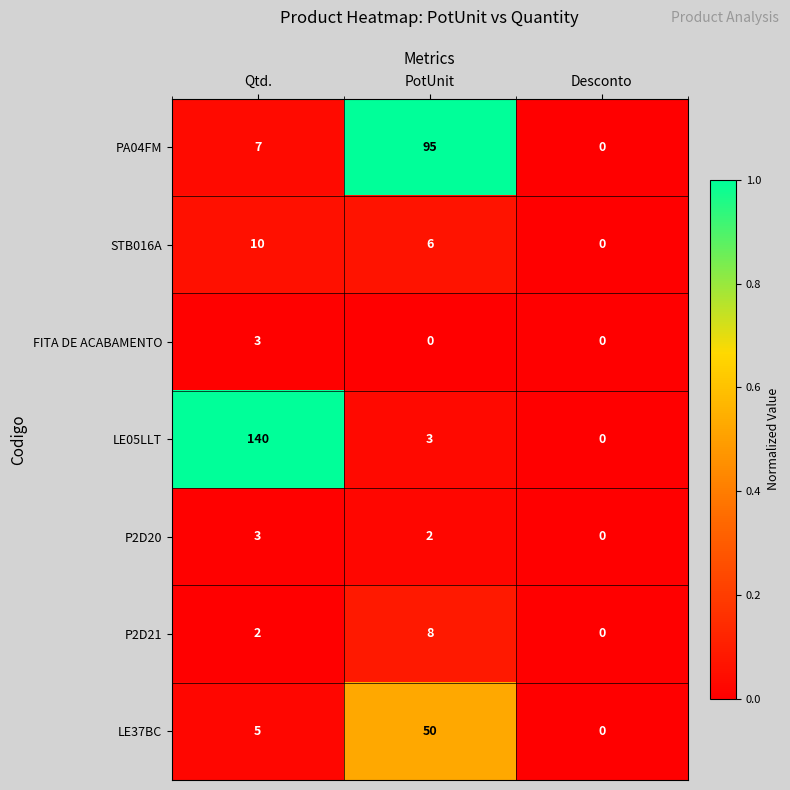

What is the average value of the LE37BC series?

18